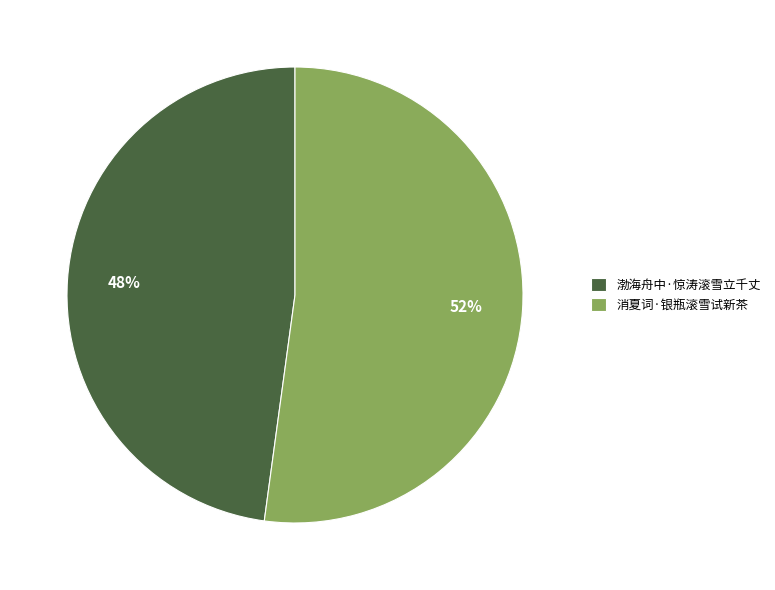

To the nearest percent, what percentage of the pie is 渤海舟中·惊涛滚雪立千丈?

48%